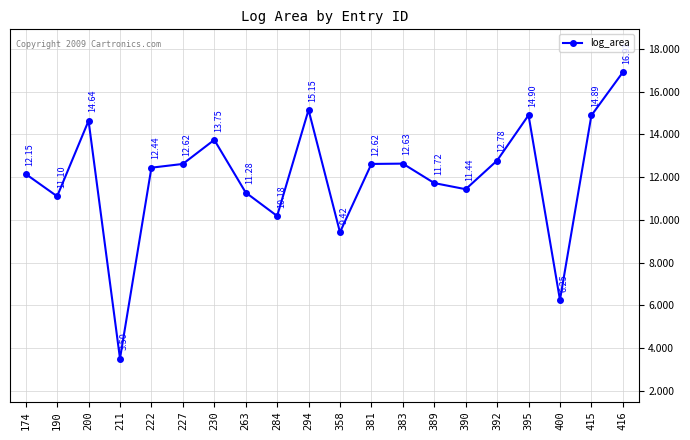

What is the difference between the second highest and minimum values?

11.7